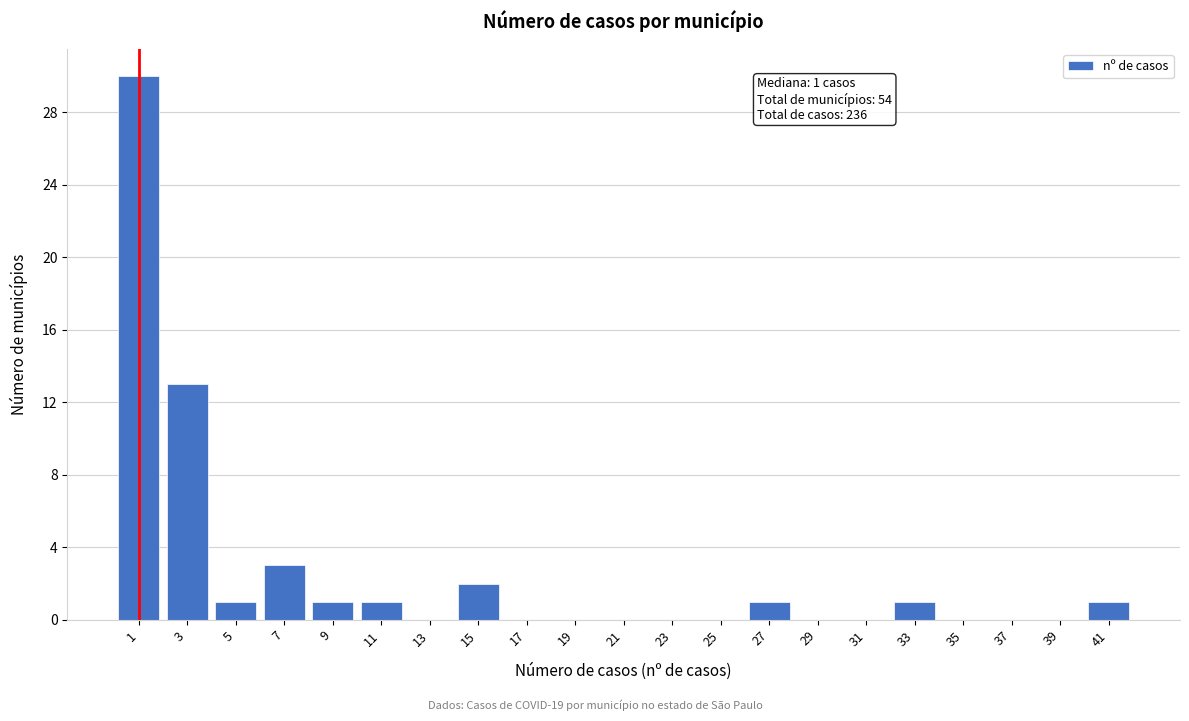

Reading left to right, list all the values displayed in this chart.

1=30	3=13	5=1	7=3	9=1	11=1	13=0	15=2	17=0	19=0	21=0	23=0	25=0	27=1	29=0	31=0	33=1	35=0	37=0	39=0	41=1